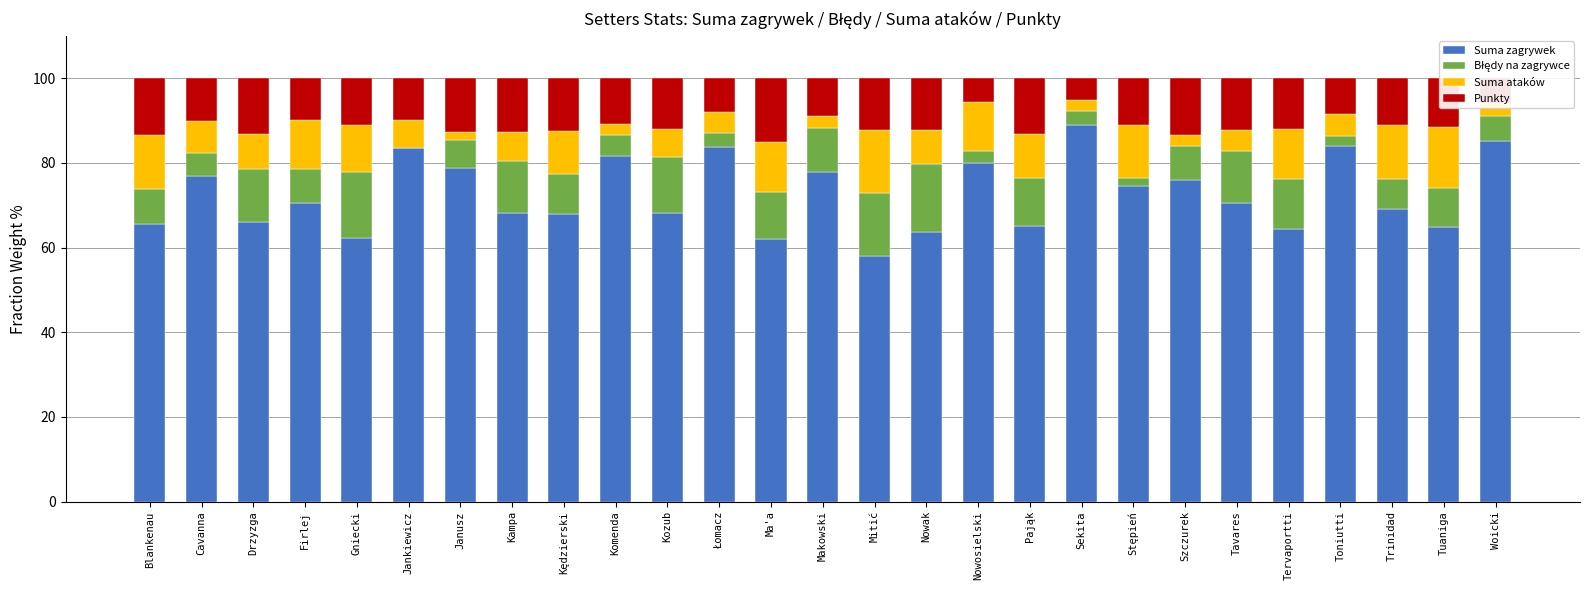

At which label does Suma zagrywek reach its peak?

Sekita